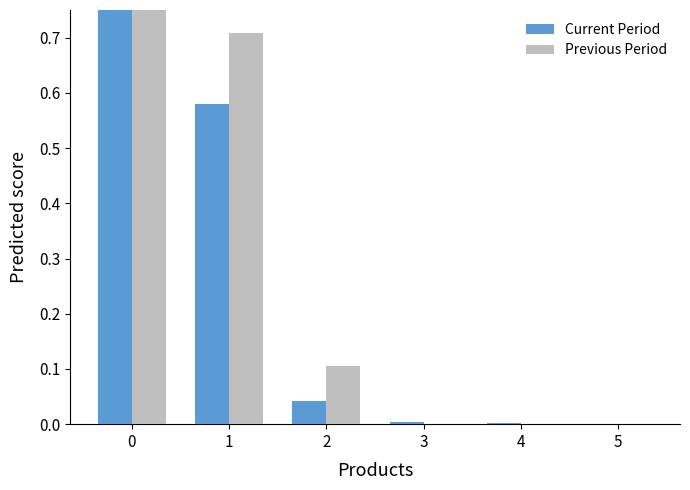

Between 0 and 5, which series saw the biggest shift?

Previous Period